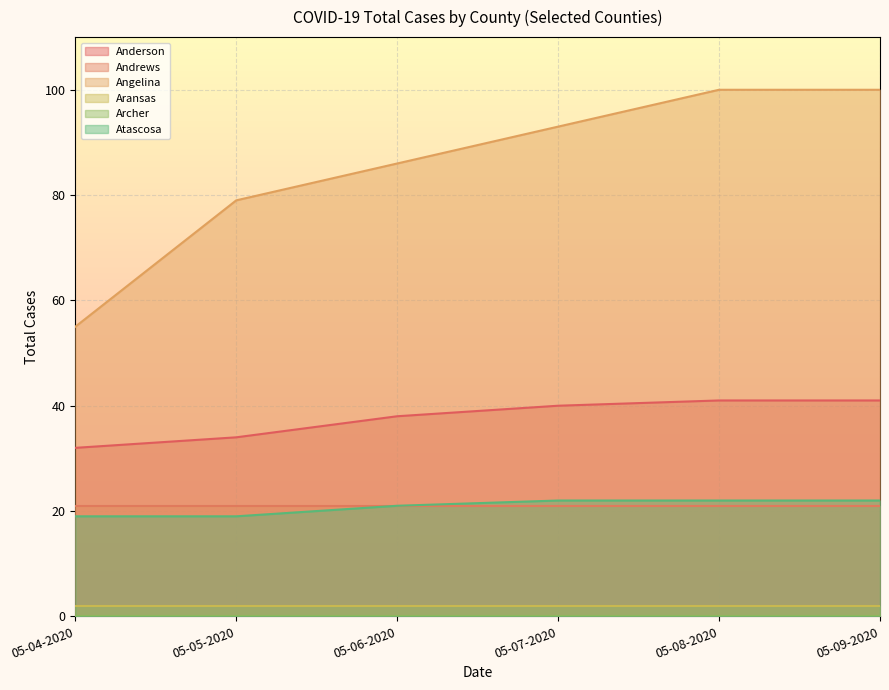

What are all the series names shown in the legend?

Anderson, Andrews, Angelina, Aransas, Archer, Atascosa